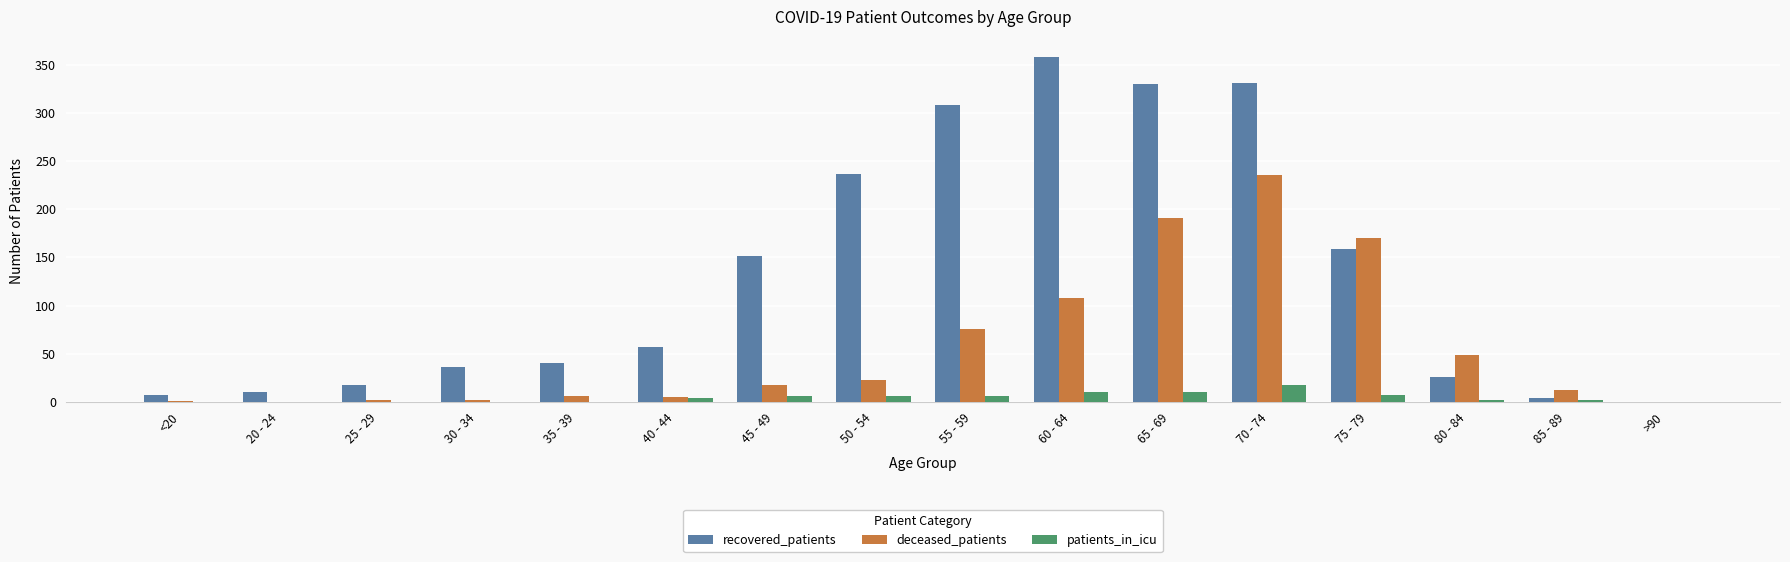

What is the greatest value displayed?

358